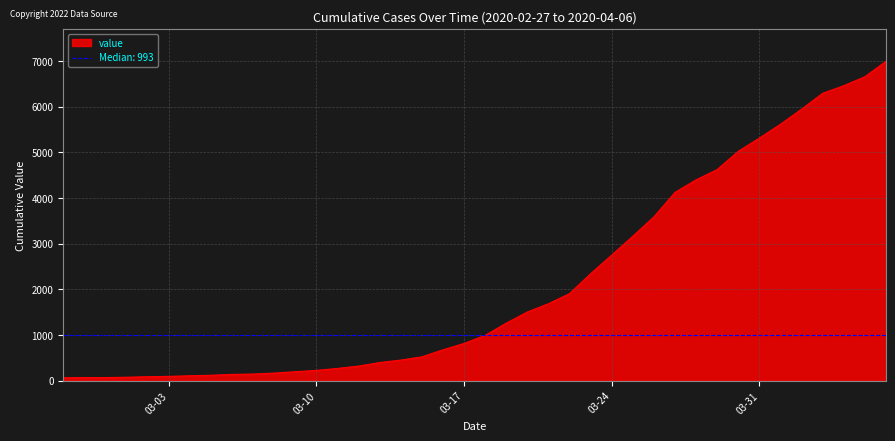

How many values are below 993?

20